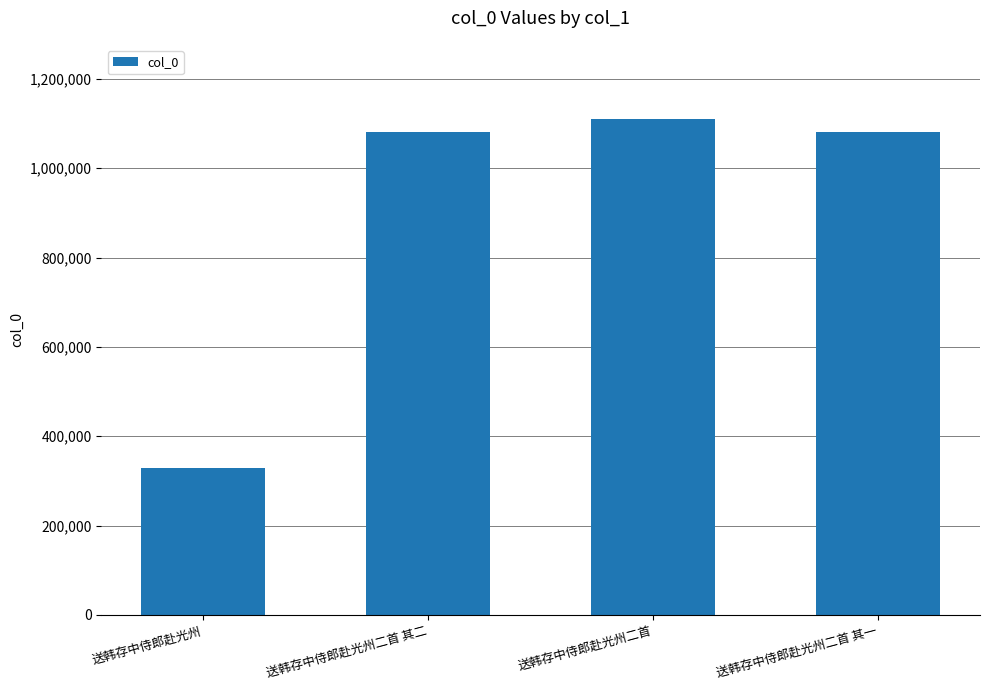

How many series are shown in this chart?

1